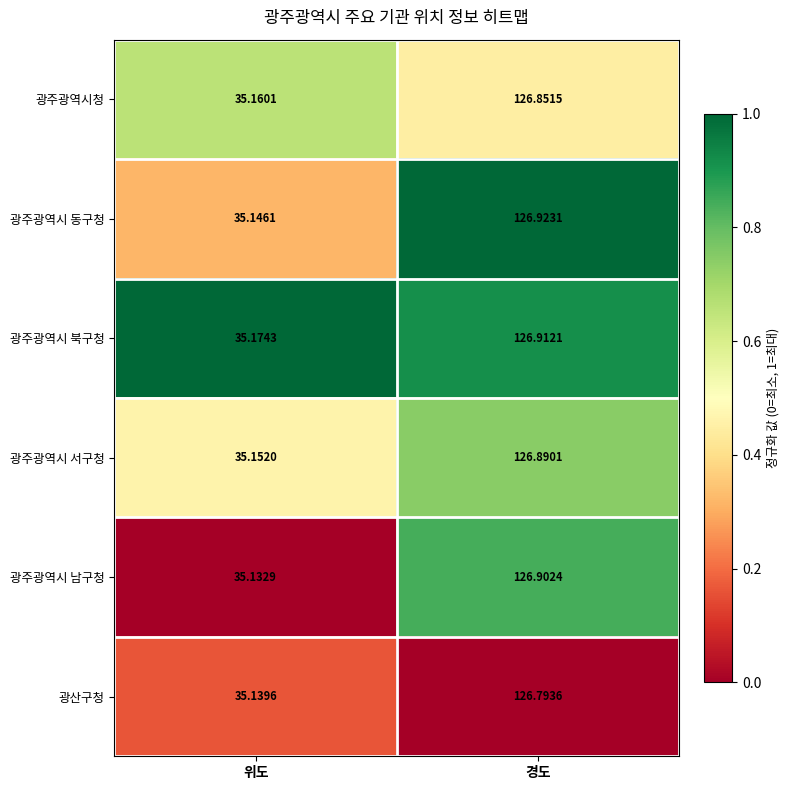

Rank the categories by 광주광역시청 value from highest to lowest.

경도, 위도